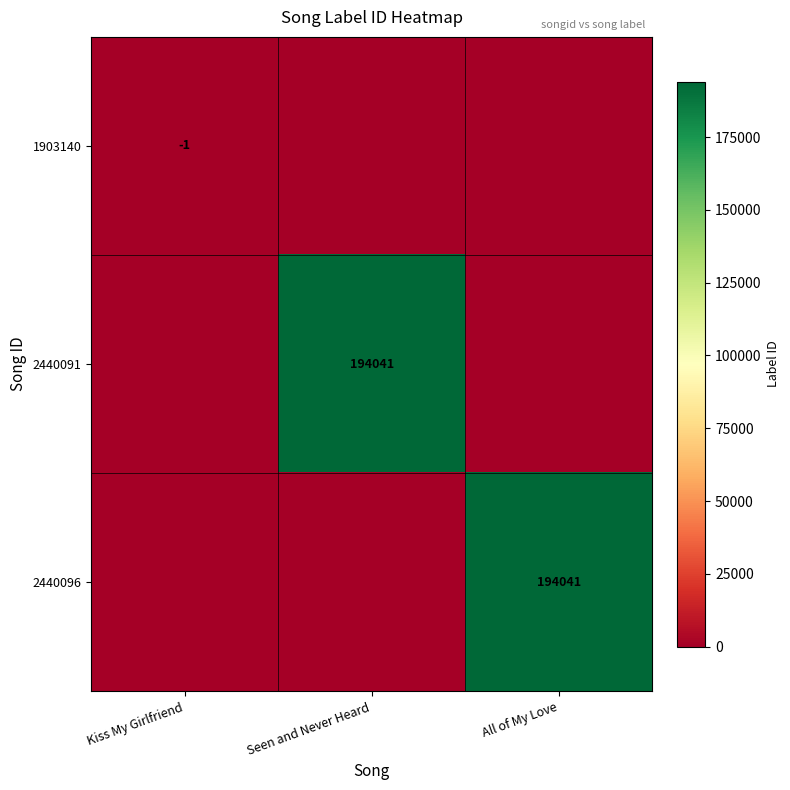

Which series changed the most between Kiss My Girlfriend and All of My Love?

2440096